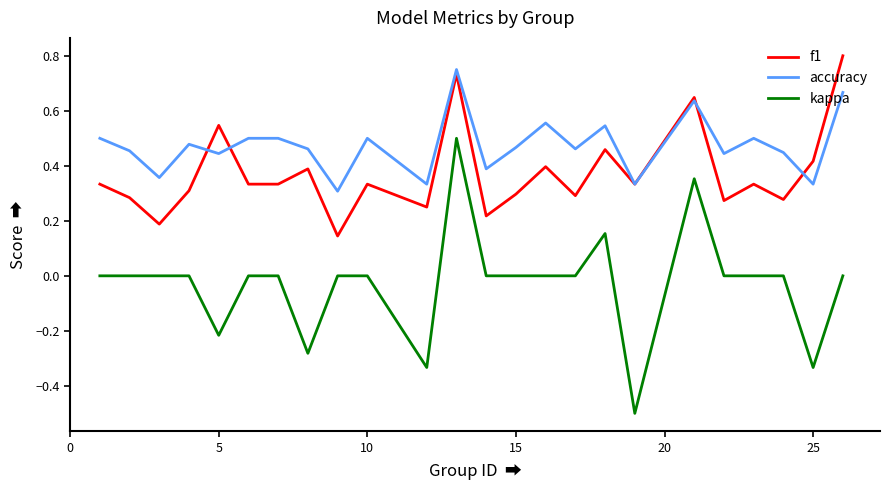

Which series has the largest total across all categories?

accuracy